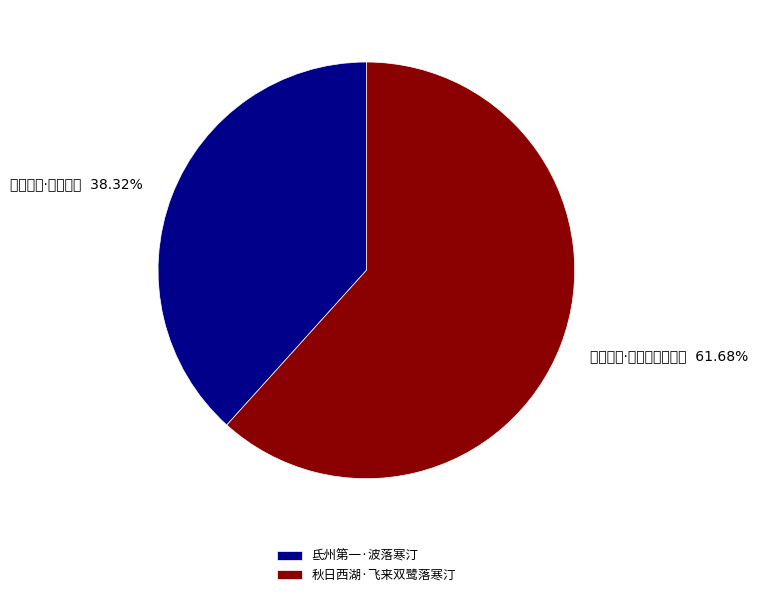

What is the ratio of the value at 氐州第一·波落寒汀 to the value at 秋日西湖·飞来双鹭落寒汀?

0.6